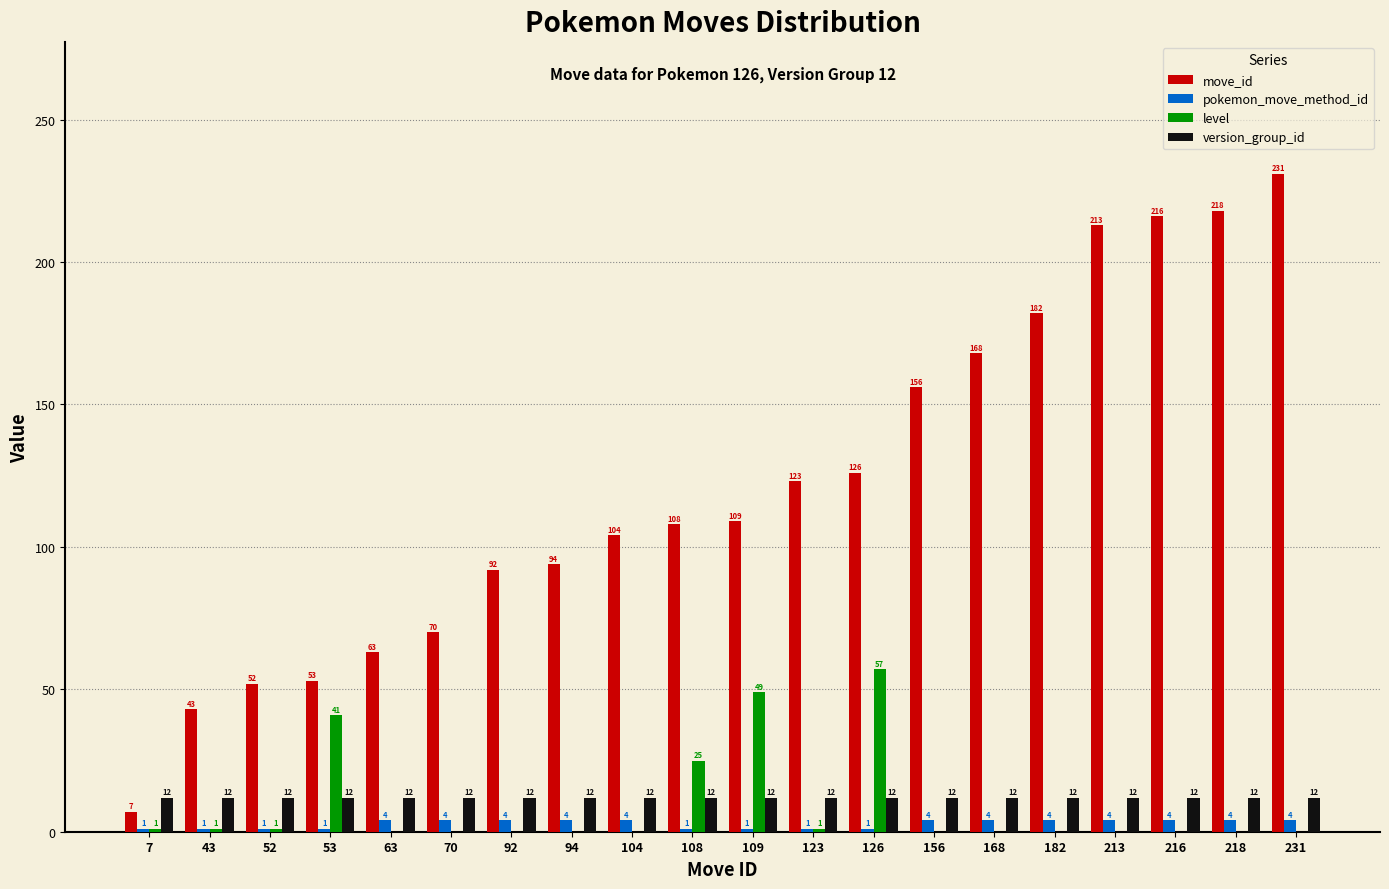

Is it true that pokemon_move_method_id equals 1 at 123?

True